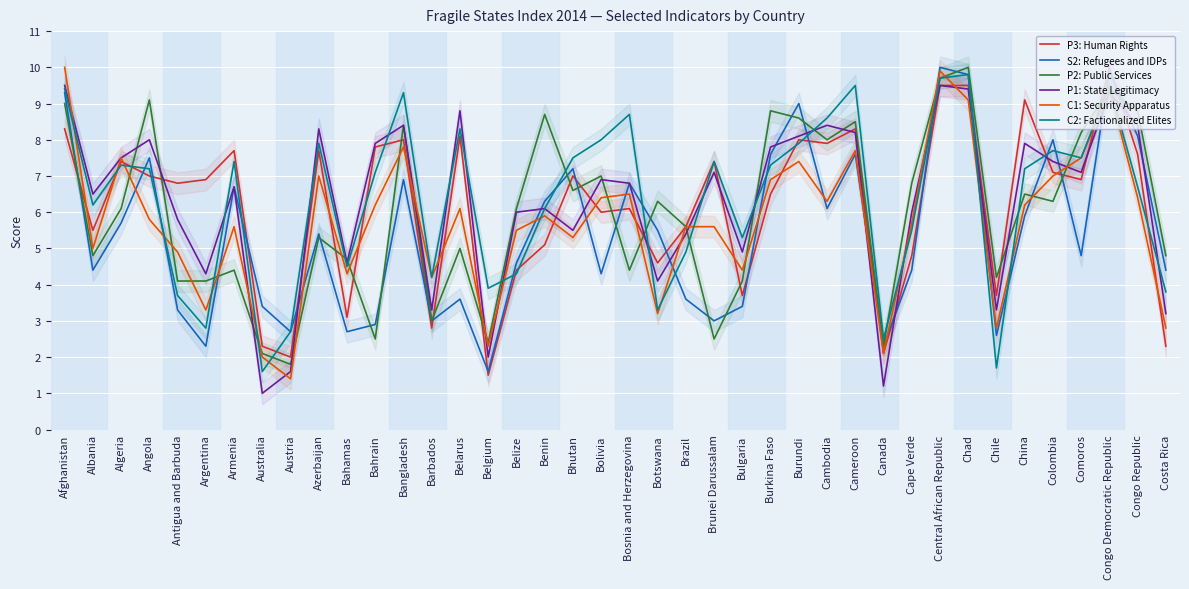

Is this an area chart (filled region under the line)?

No